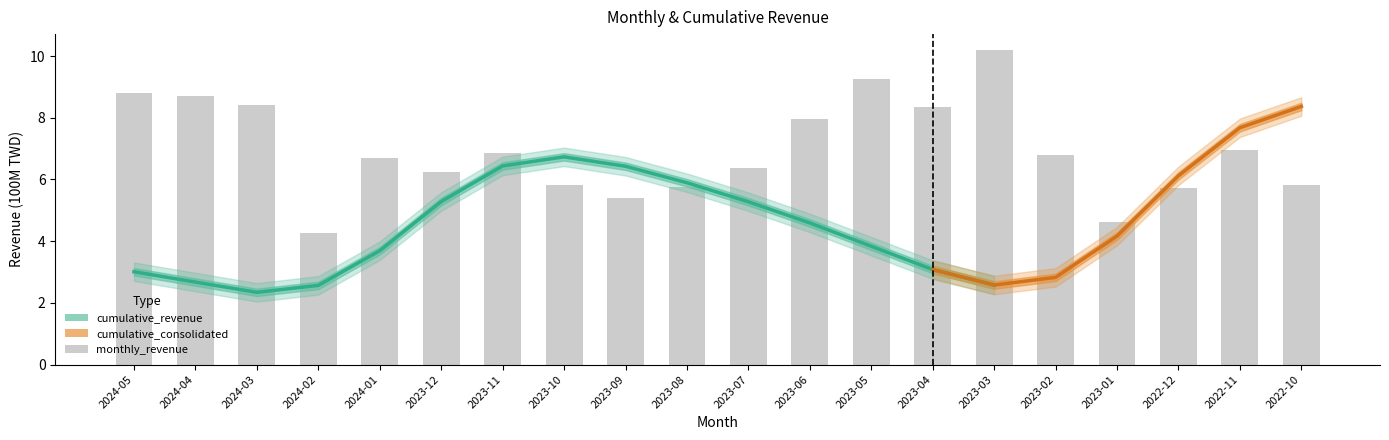

What position from the right is 2023-01?

4